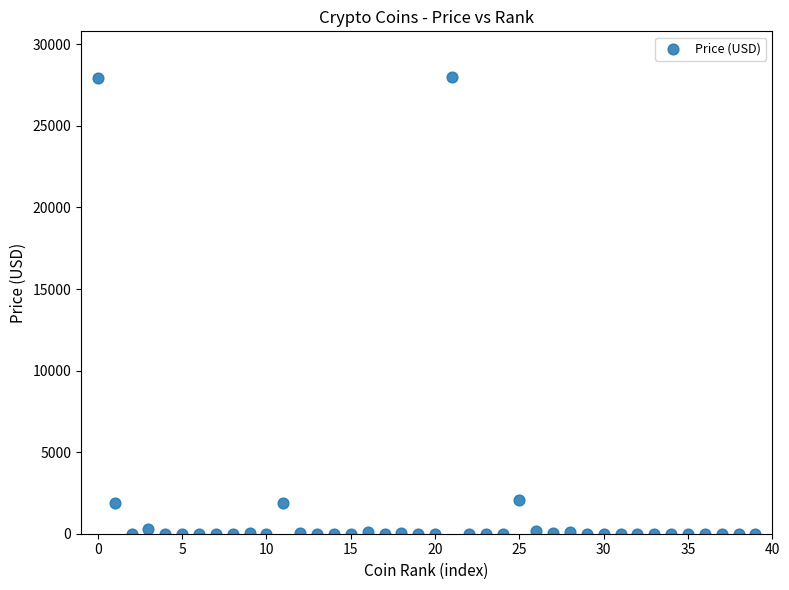

What is the range of Y values (max minus min)?

27996.7